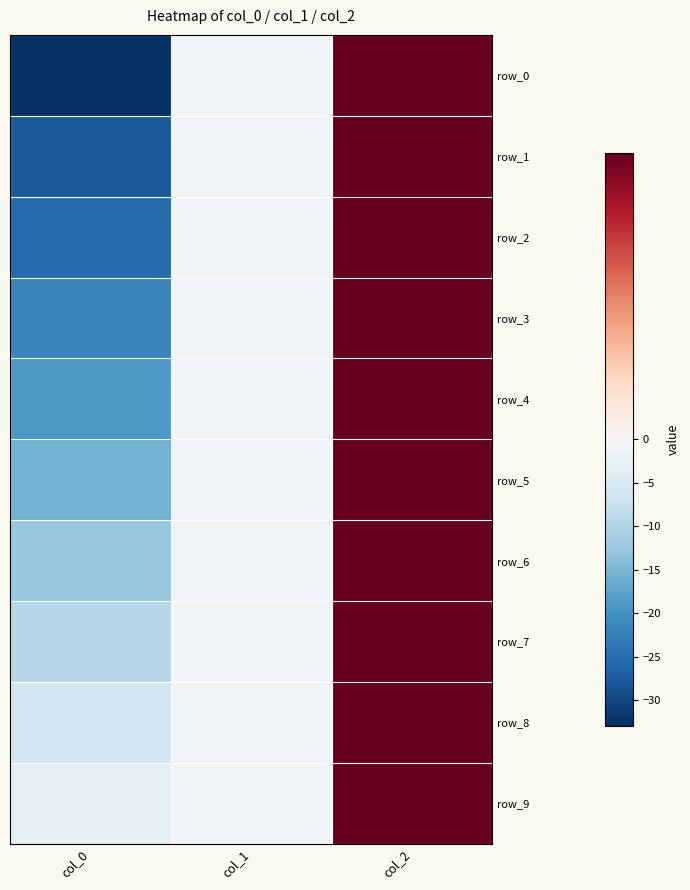

Which series changed the most between col_0 and col_1?

row_0